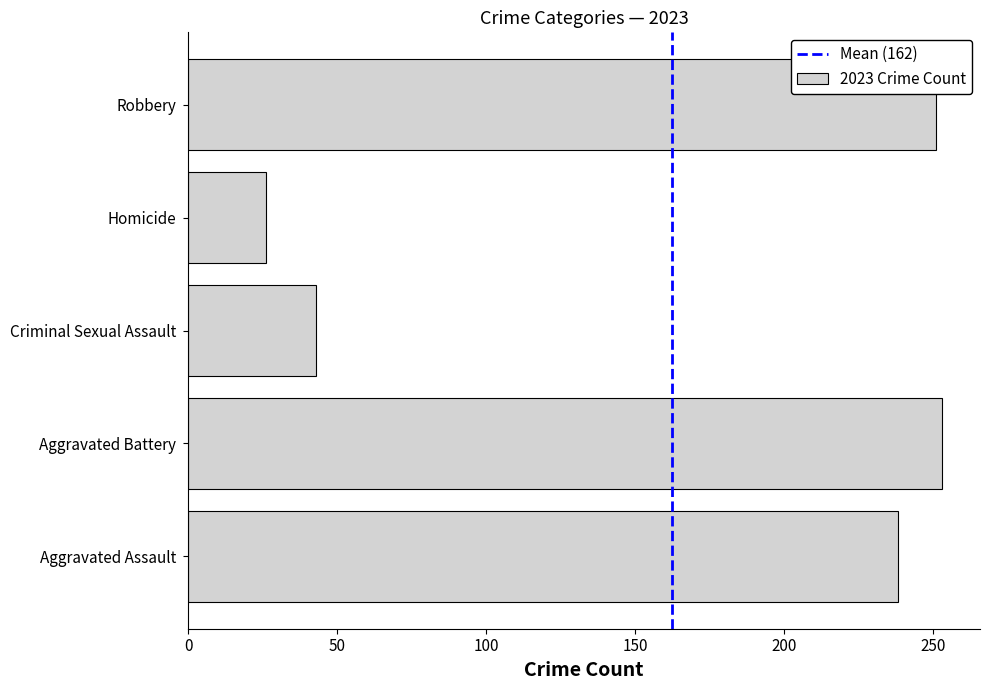

Which label corresponds to the smallest value in the chart?

Homicide